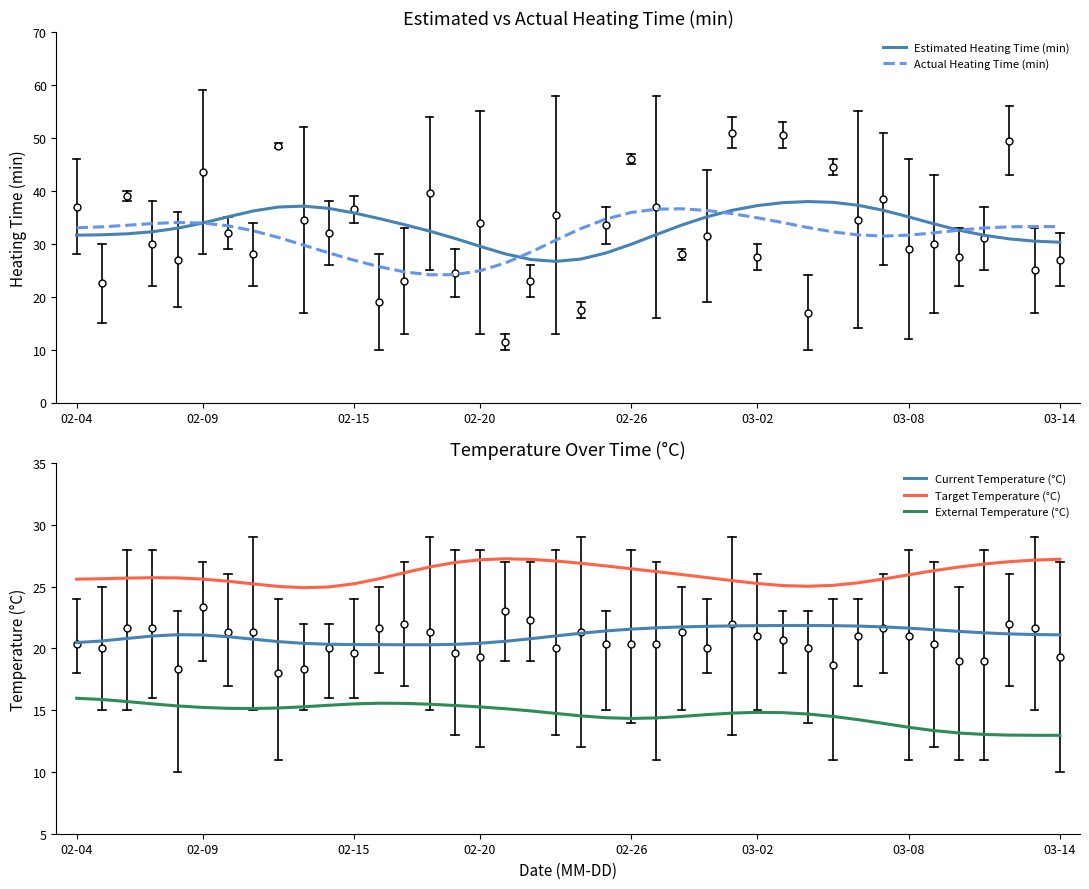

What is the total value across all series at 21?

125.4